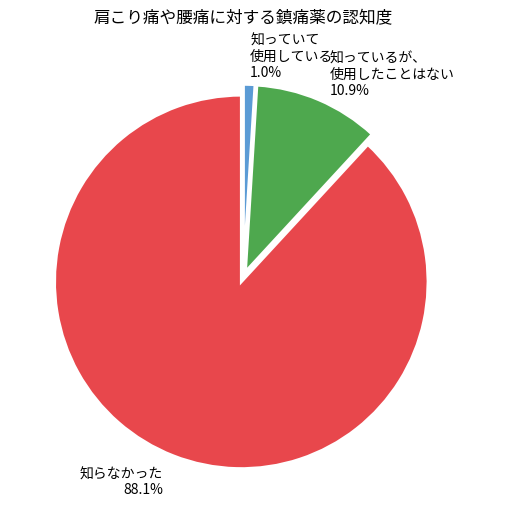

Rank the categories by value from lowest to highest.

知っていて 使用している 1.0%, 知っているが、 使用したことはない 10.9%, 知らなかった 88.1%